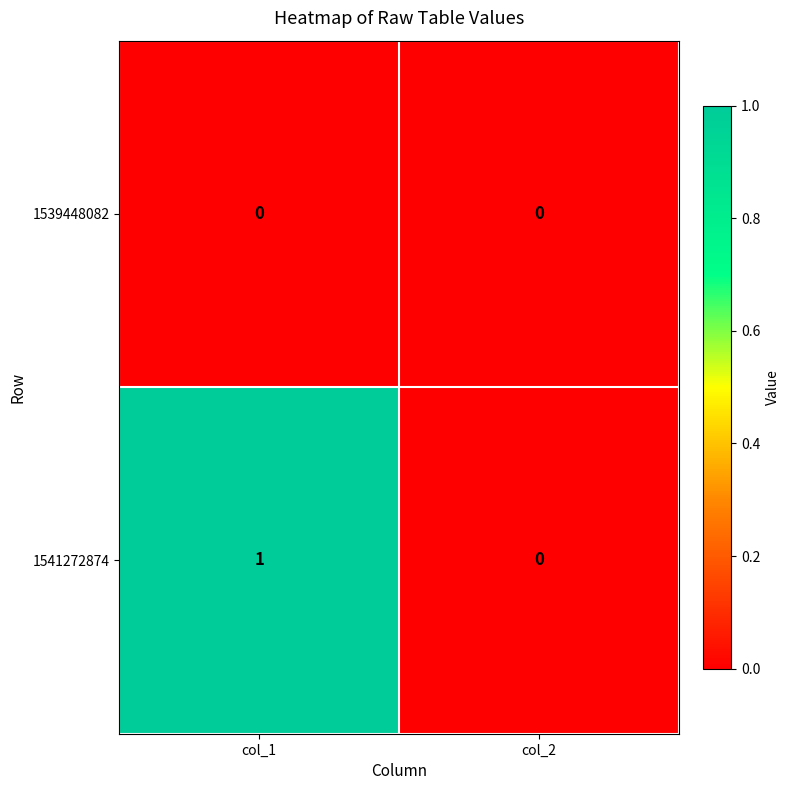

Reading left to right, what are all the values shown in this chart?

1539448082: col_1=0	col_2=0
1541272874: col_1=1	col_2=0